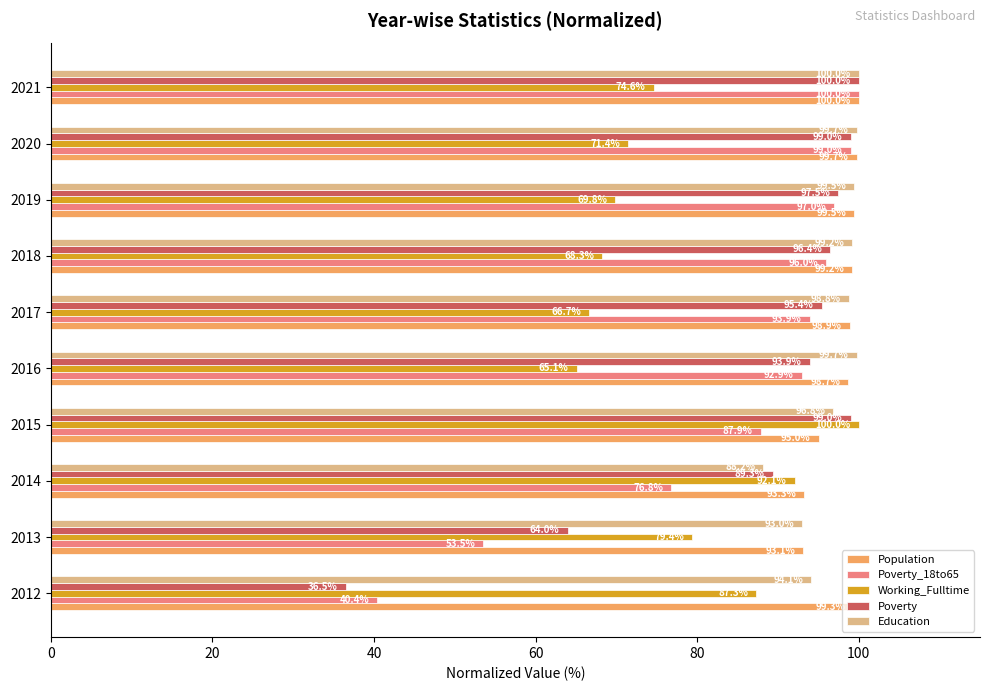

What is the average value of the Poverty_18to65 series?

83.7